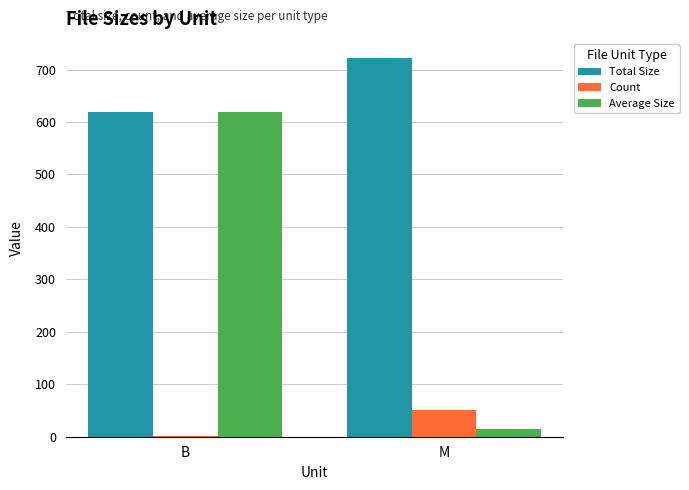

What value does the Count series have at M?

51.0